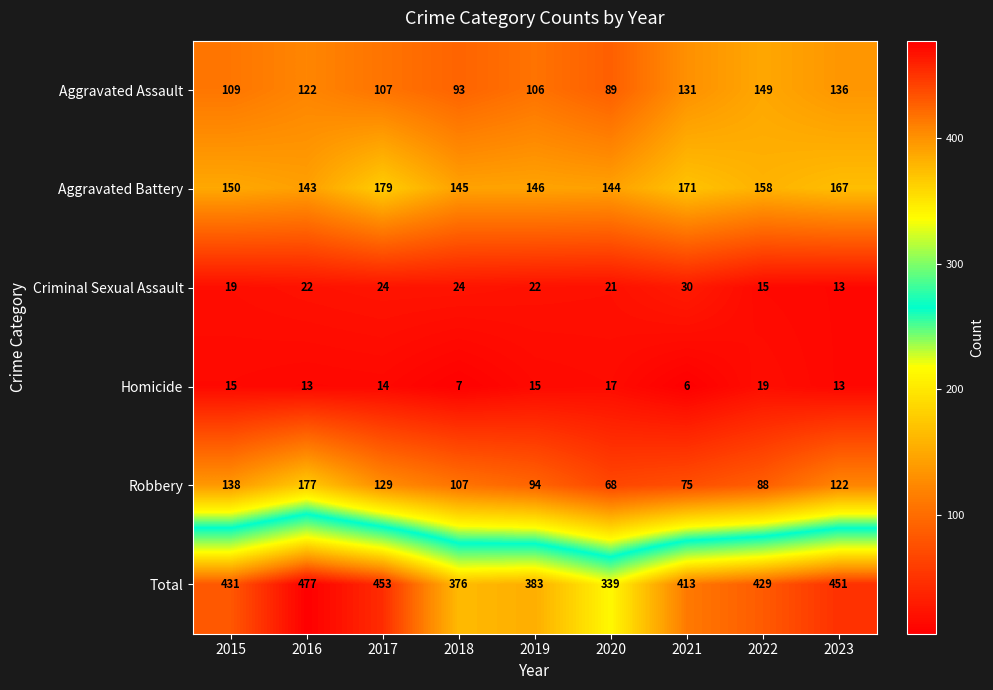

What is the difference between the Total values at 2020 and 2021?

74